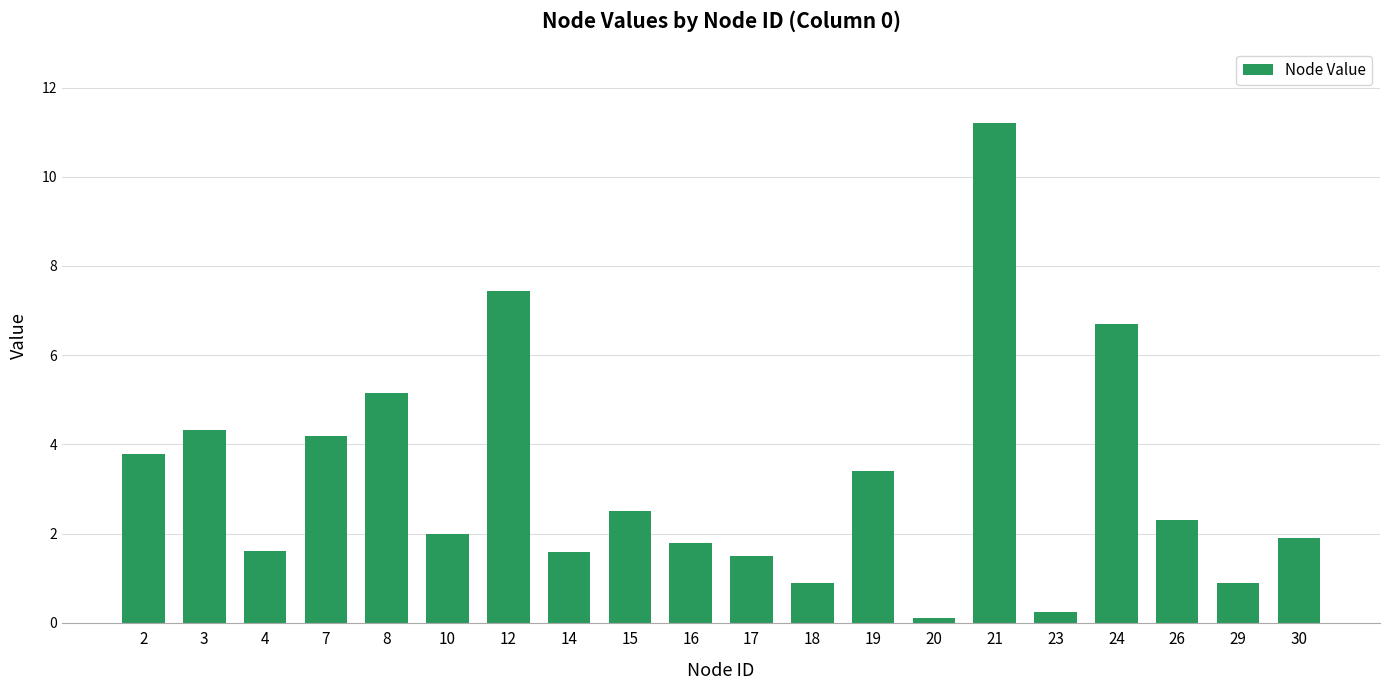

What is the value of the 7th bar from the left?

7.4